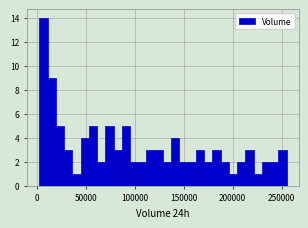

Around what value on the x-axis is the tallest bar? Give the approximate position of its centre, as read against the axis.

5000